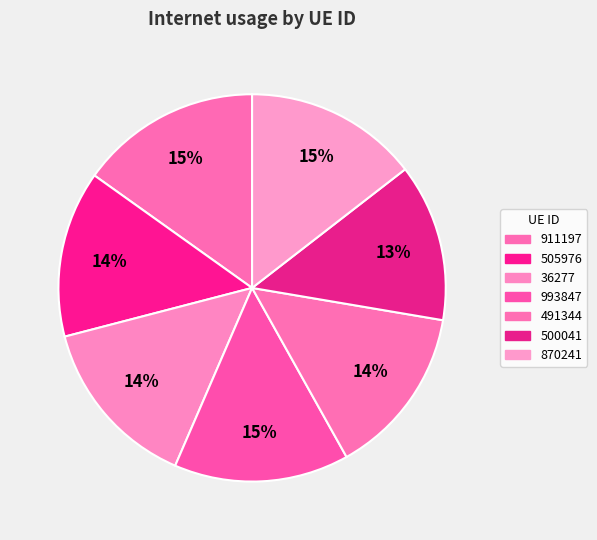

To the nearest percent, what is the average slice percentage?

14%